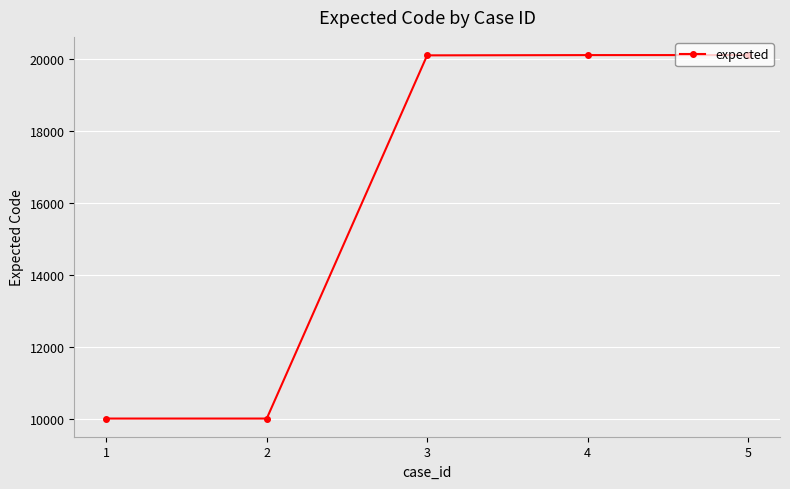

What is the minimum value shown in the chart?

10001